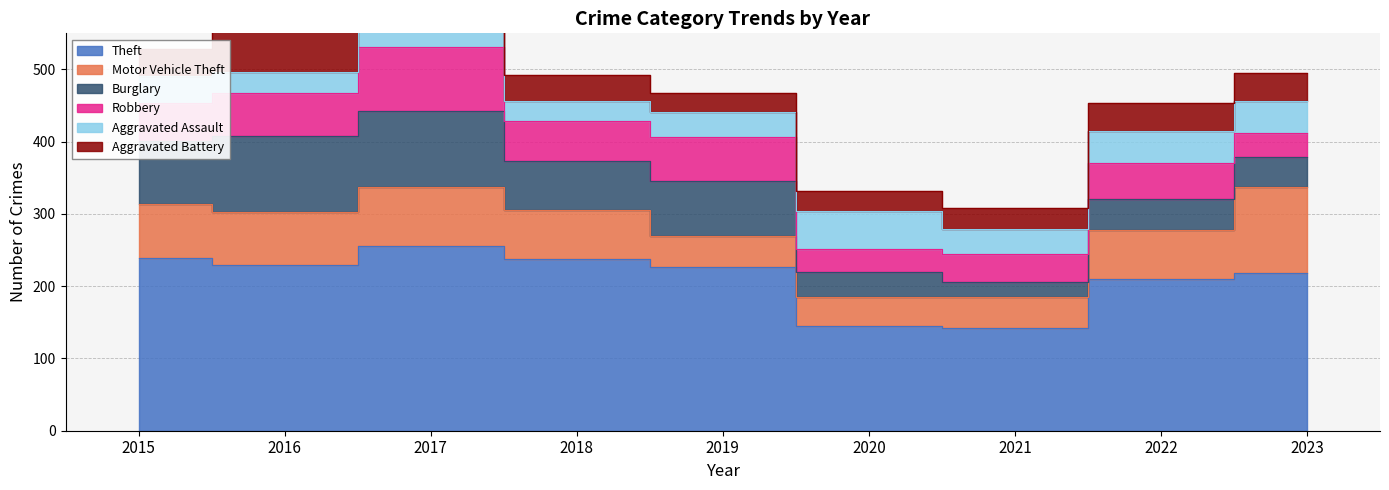

True or false: Robbery and Motor Vehicle Theft intersect in this chart.

True